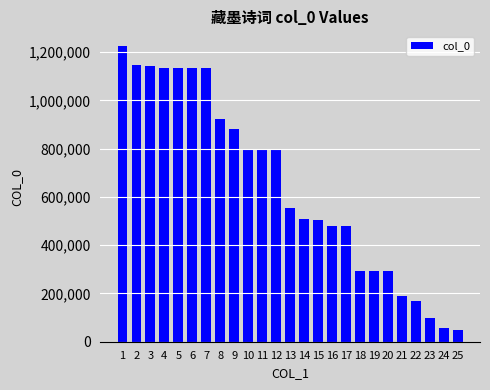

Between 25 and 17, which is larger?

17